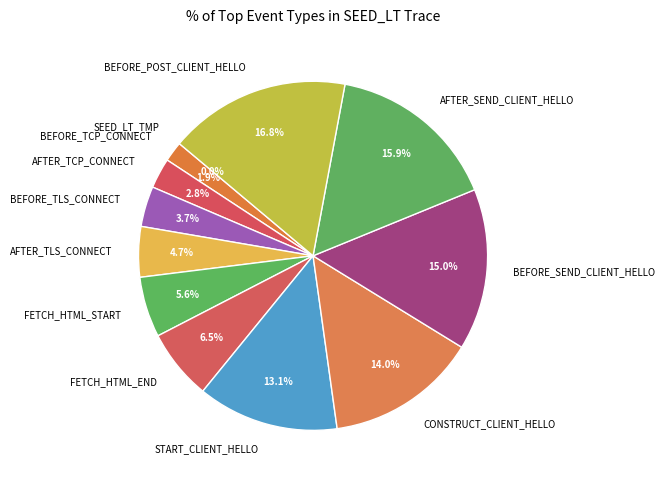

What is the total percentage of SEED_LT_TMP and SEED_LT_CLIENT_FETCH_HTML_START?

5.6%